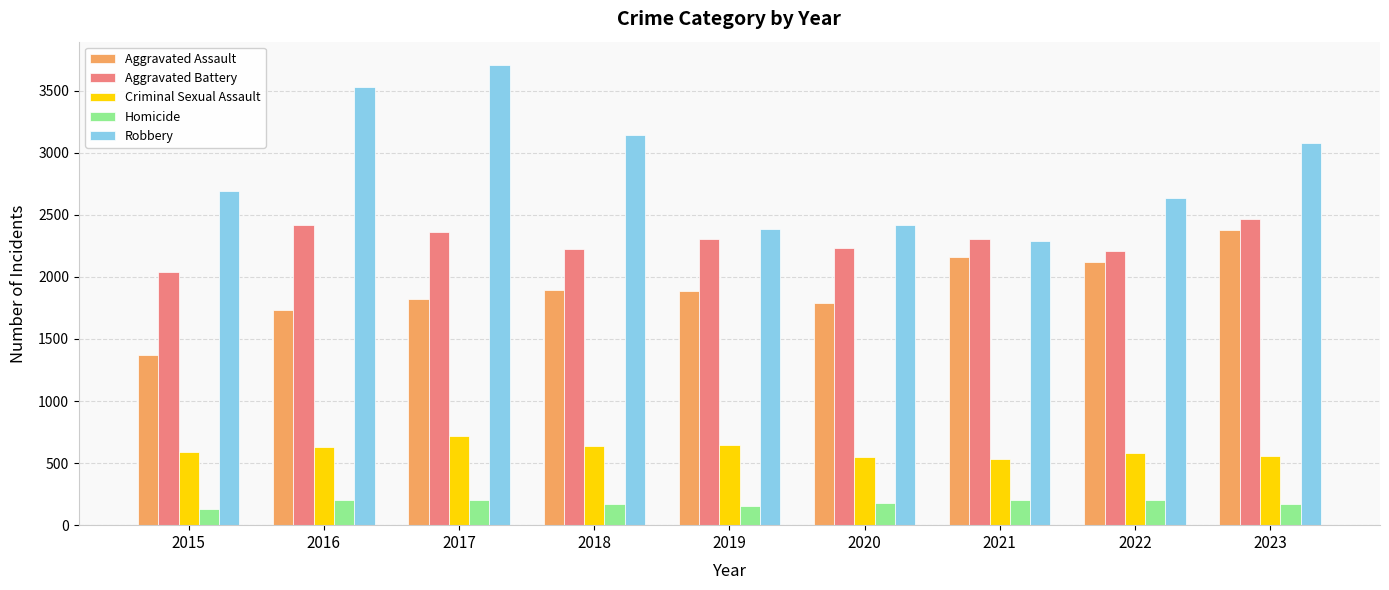

At 2017, list the series in order from largest to smallest.

Robbery, Aggravated Battery, Aggravated Assault, Criminal Sexual Assault, Homicide